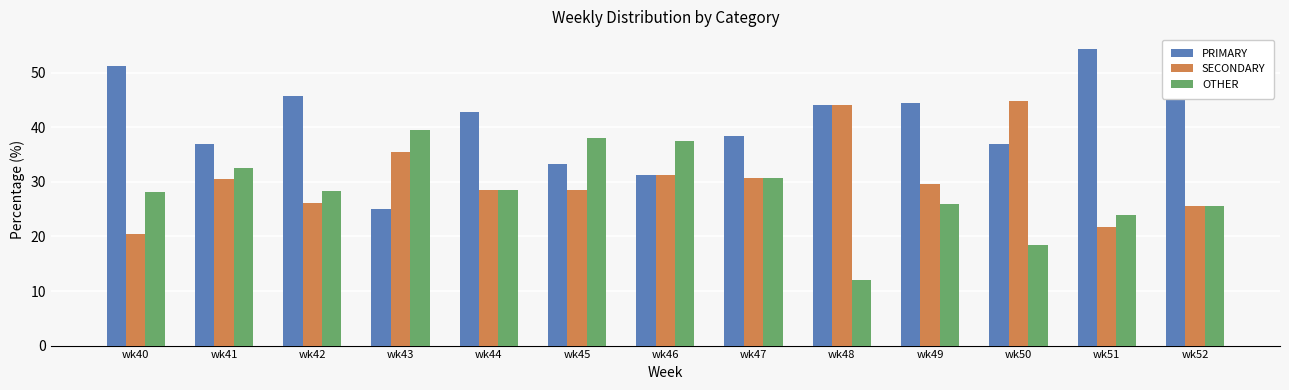

What is the minimum value for OTHER?

12.0